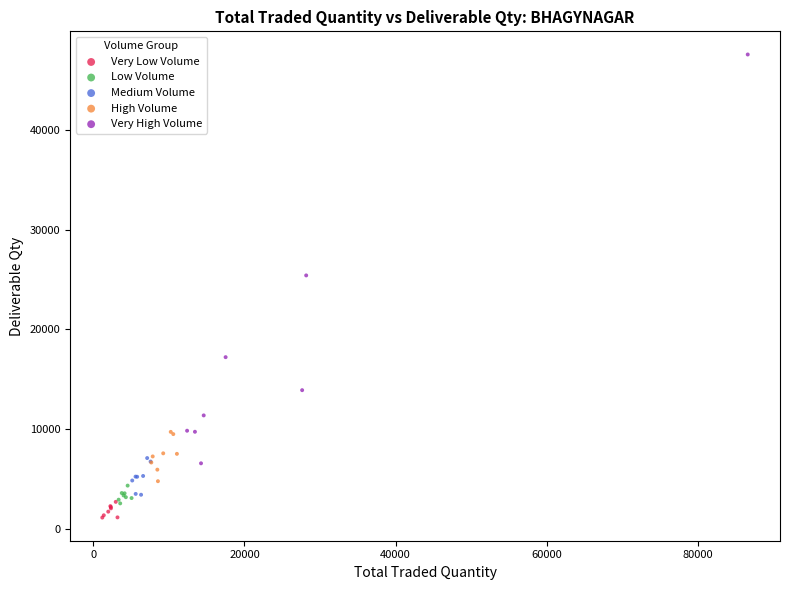

Which series has the widest spread of Y values?

Very High Volume